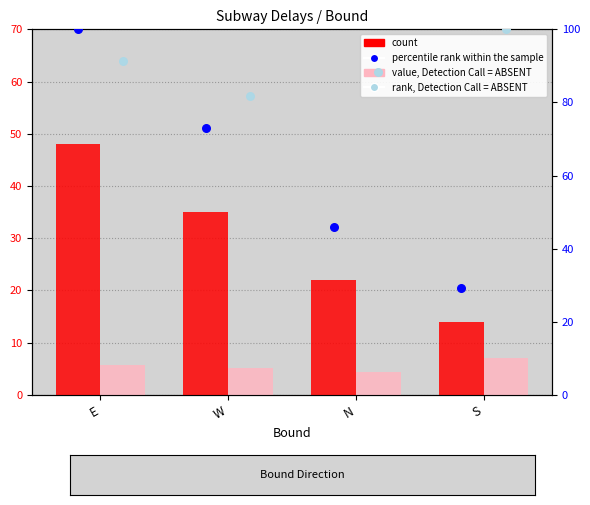

Which series has the widest spread of Y values?

percentile rank within the sample